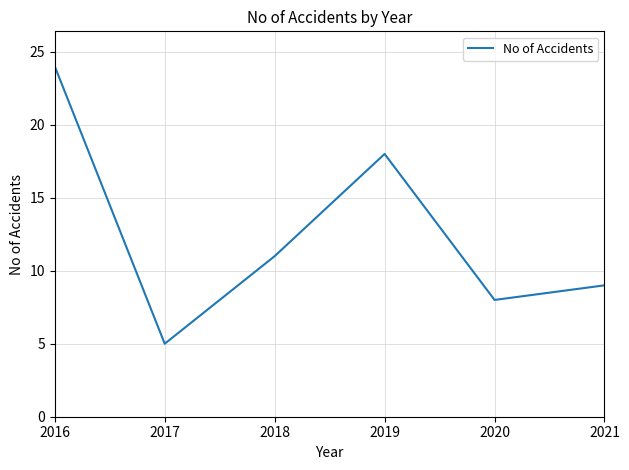

Is this an area chart (filled region under the line)?

No